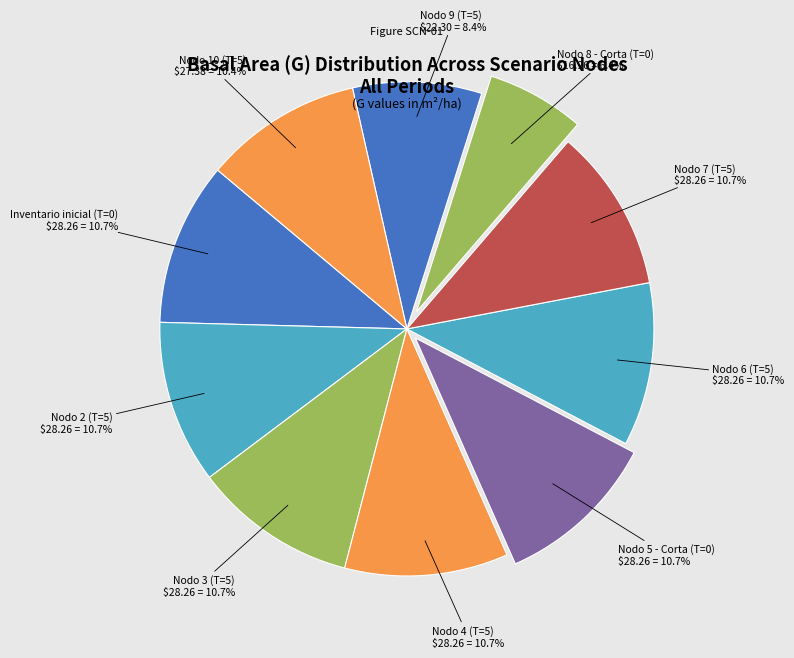

Approximately how many times larger is the value at Nodo 2 (T=5) compared to Nodo 5 - Corta (T=0)?

1.0